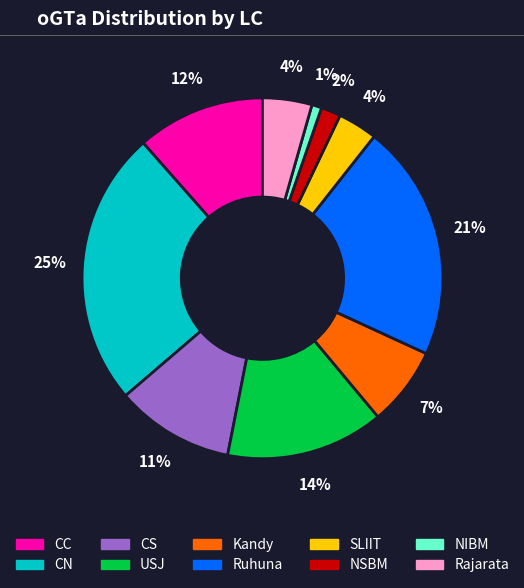

Between Kandy and USJ, which is larger?

USJ